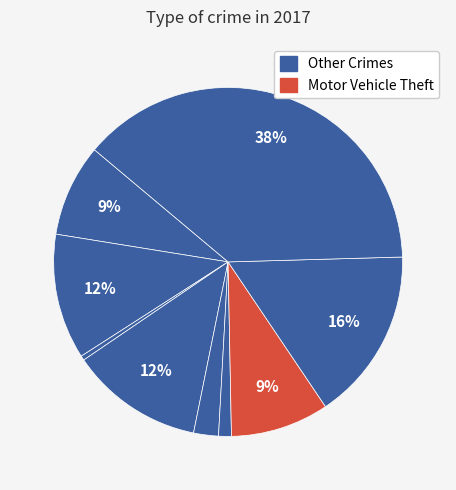

Count the number of slices in the pie.

9